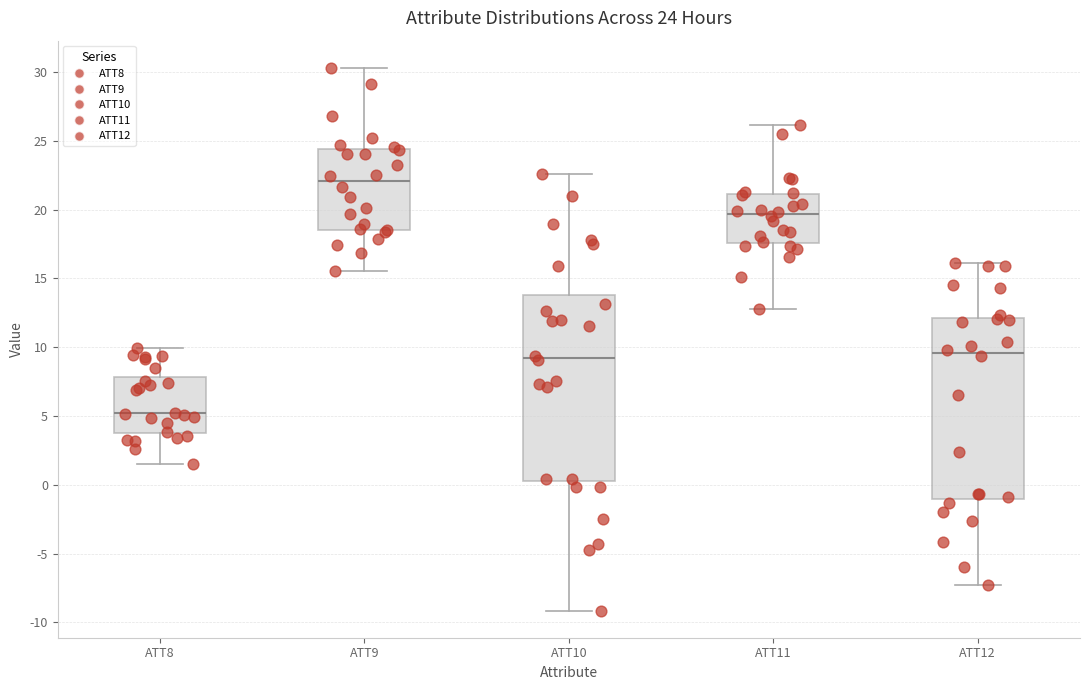

Which box has the highest median line?

ATT9